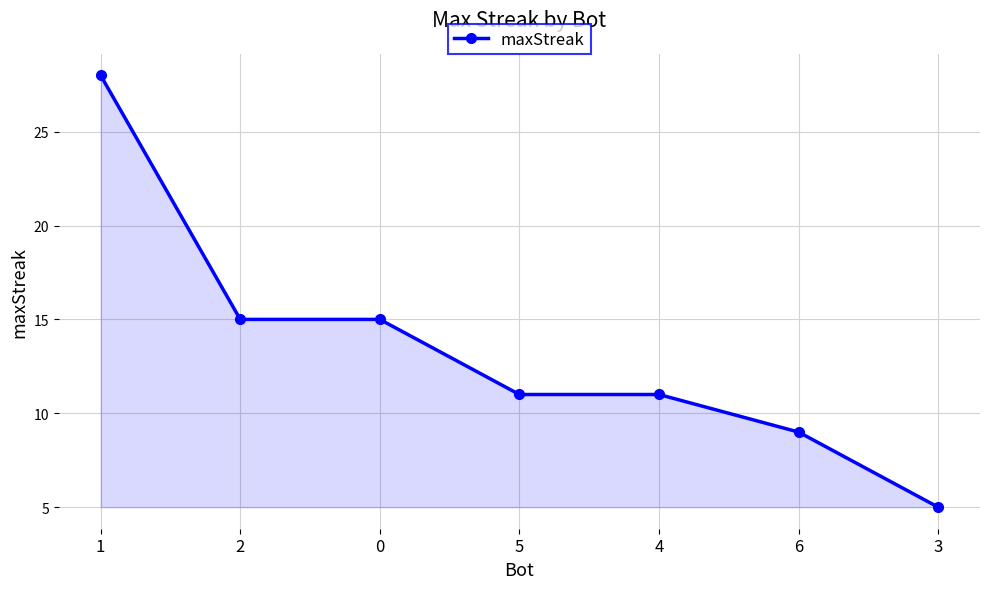

The value at 3 is 3. True or false?

False